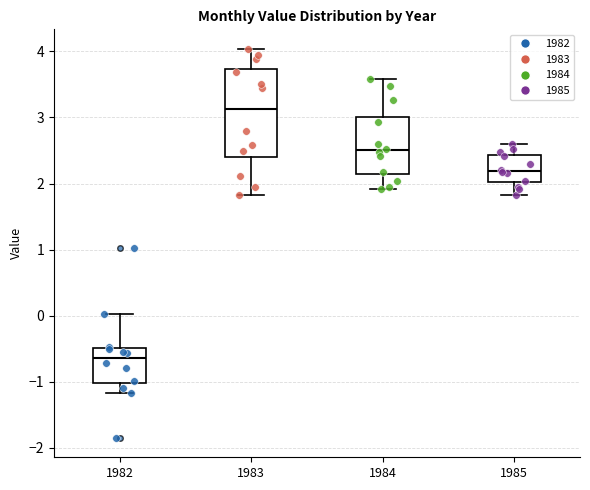

Reading left to right, read every box against the y-axis: the position of its median line, the range the box covers, and the ends of its whiskers. The values are not printed on the chart, so give them approximately, as read against the axis.

1982: median -0.6, box -1.0 to -0.5, whiskers -1.2 to 0.0
1983: median 3.1, box 2.4 to 3.7, whiskers 1.8 to 4.0
1984: median 2.5, box 2.1 to 3.0, whiskers 1.9 to 3.6
1985: median 2.2, box 2.0 to 2.4, whiskers 1.8 to 2.6